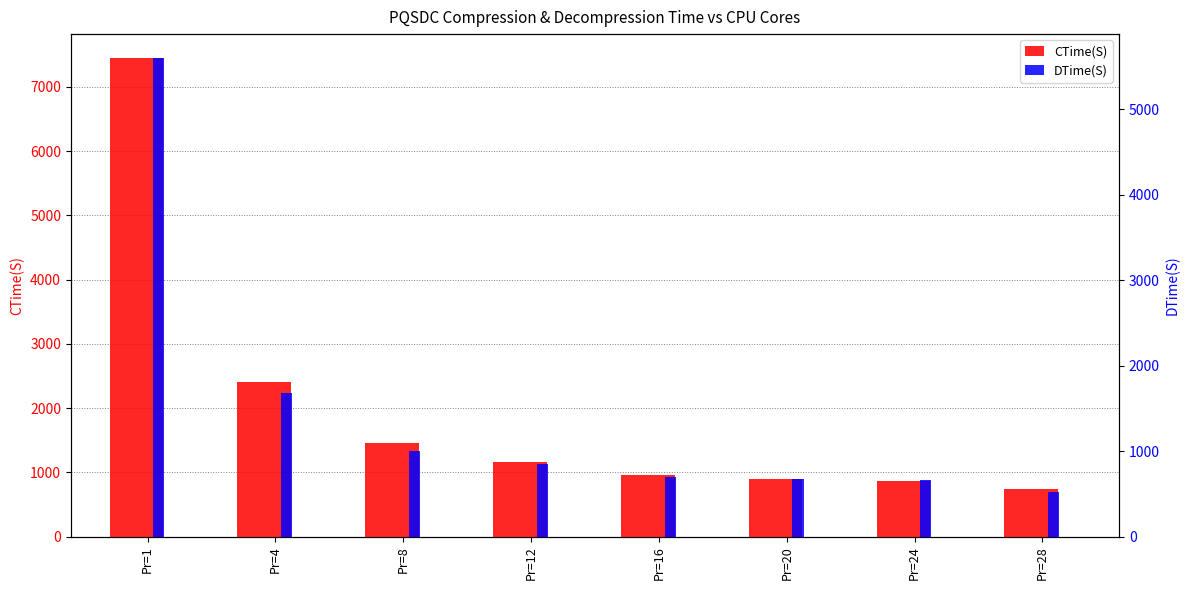

How many bars are there in each group?

2